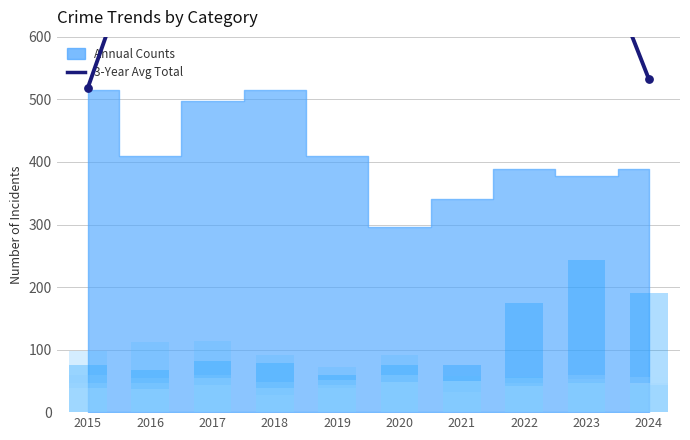

Which series contains the highest Y value?

3-Year Avg Total